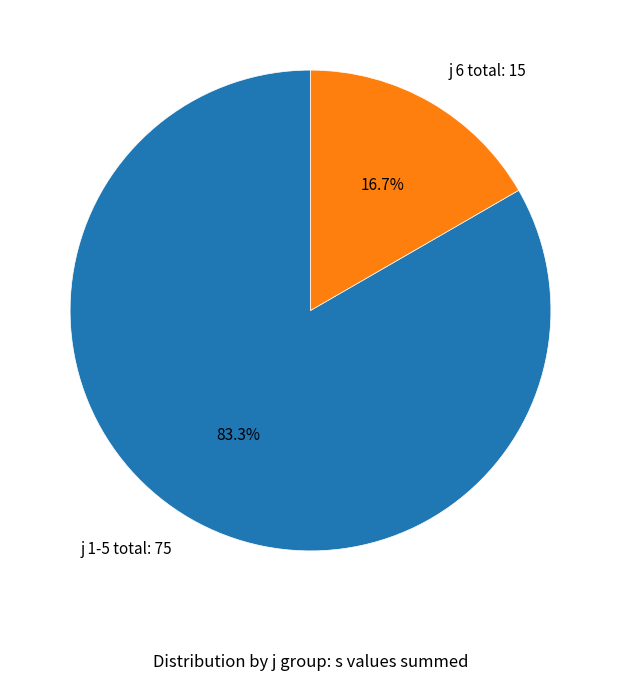

Combined, what portion of the pie is j 6 total: 15 and j 1-5 total: 75?

100.0%